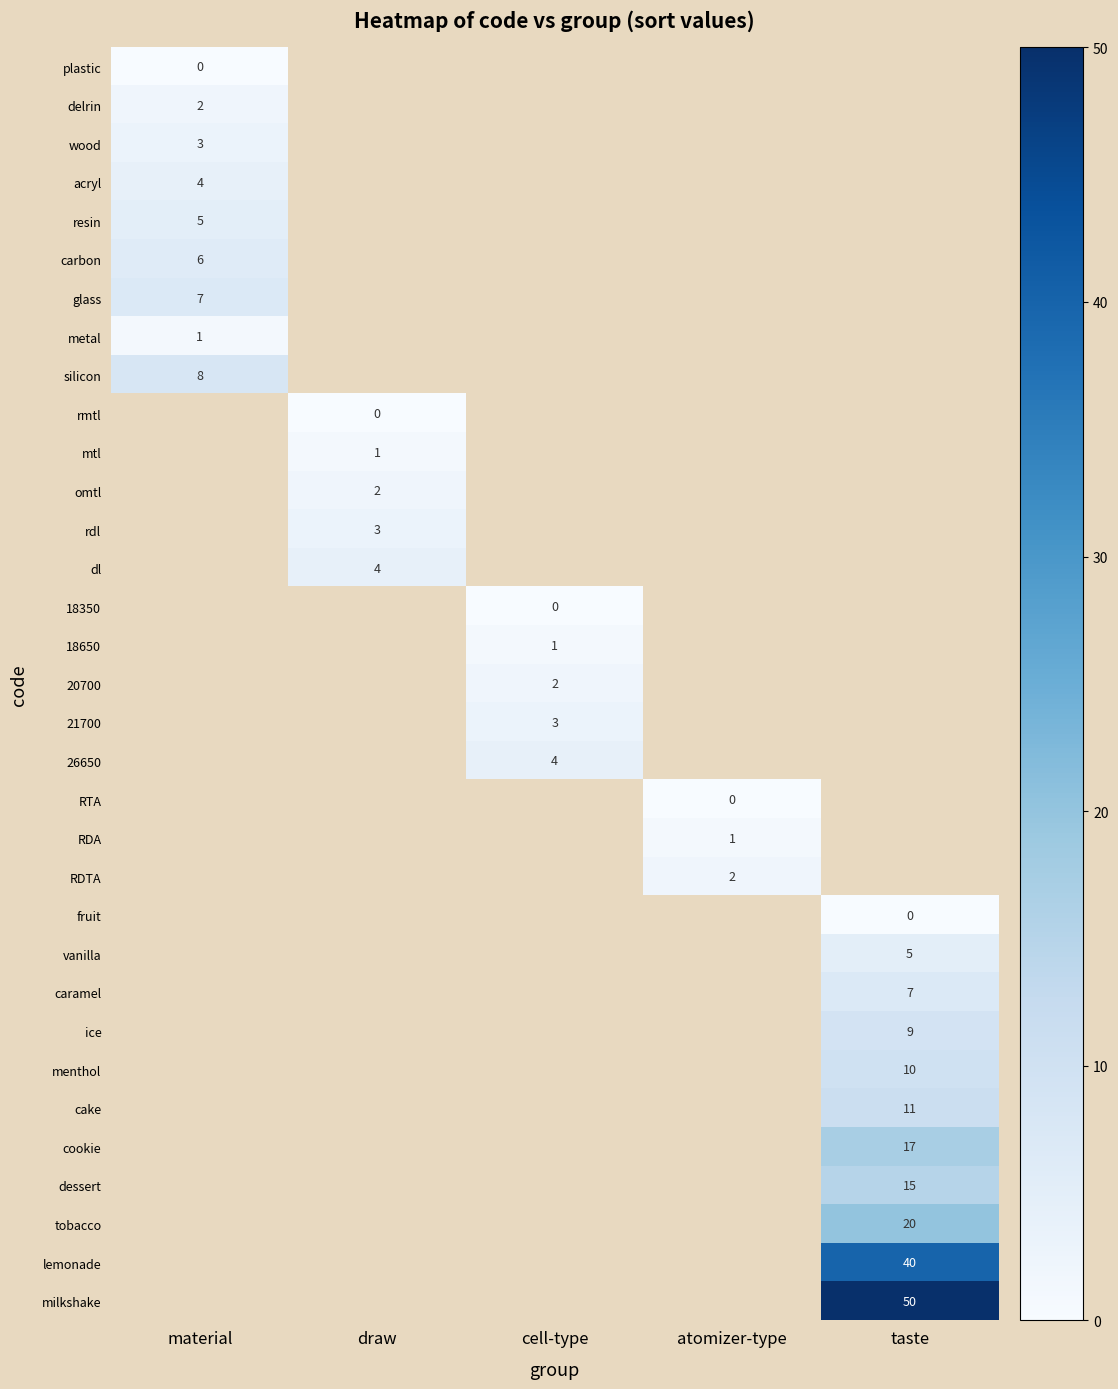

Which label corresponds to the largest value in the chart?

taste